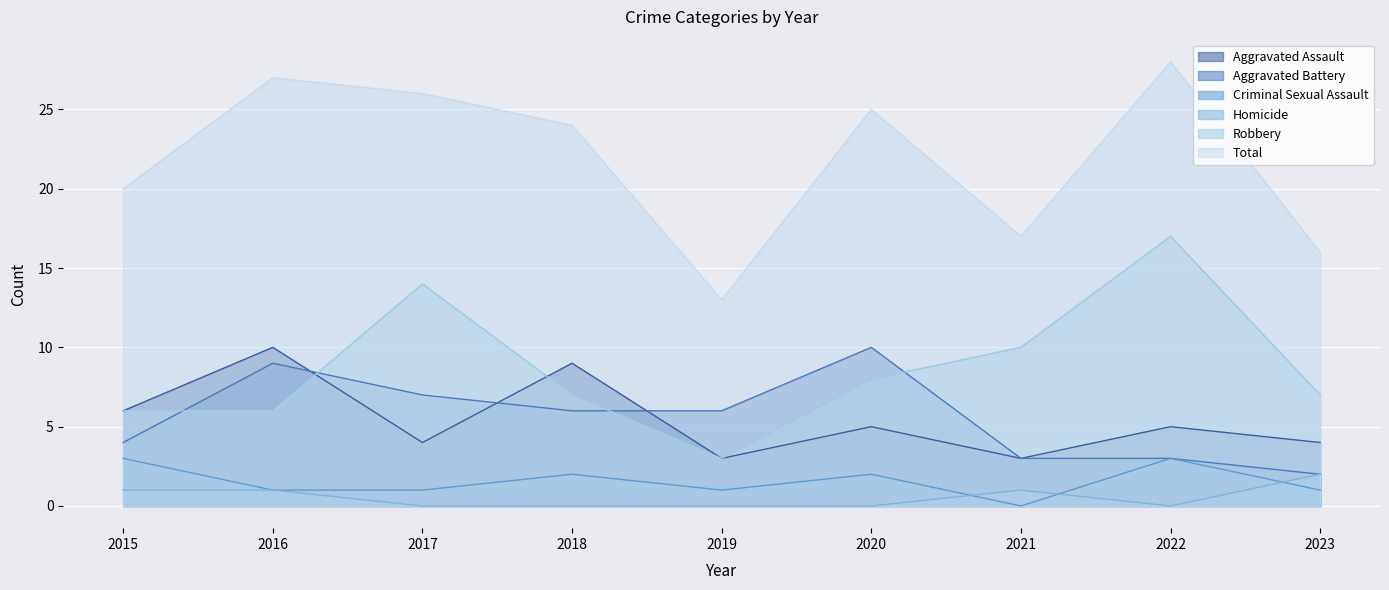

At which label is Robbery closest to 10?

2021